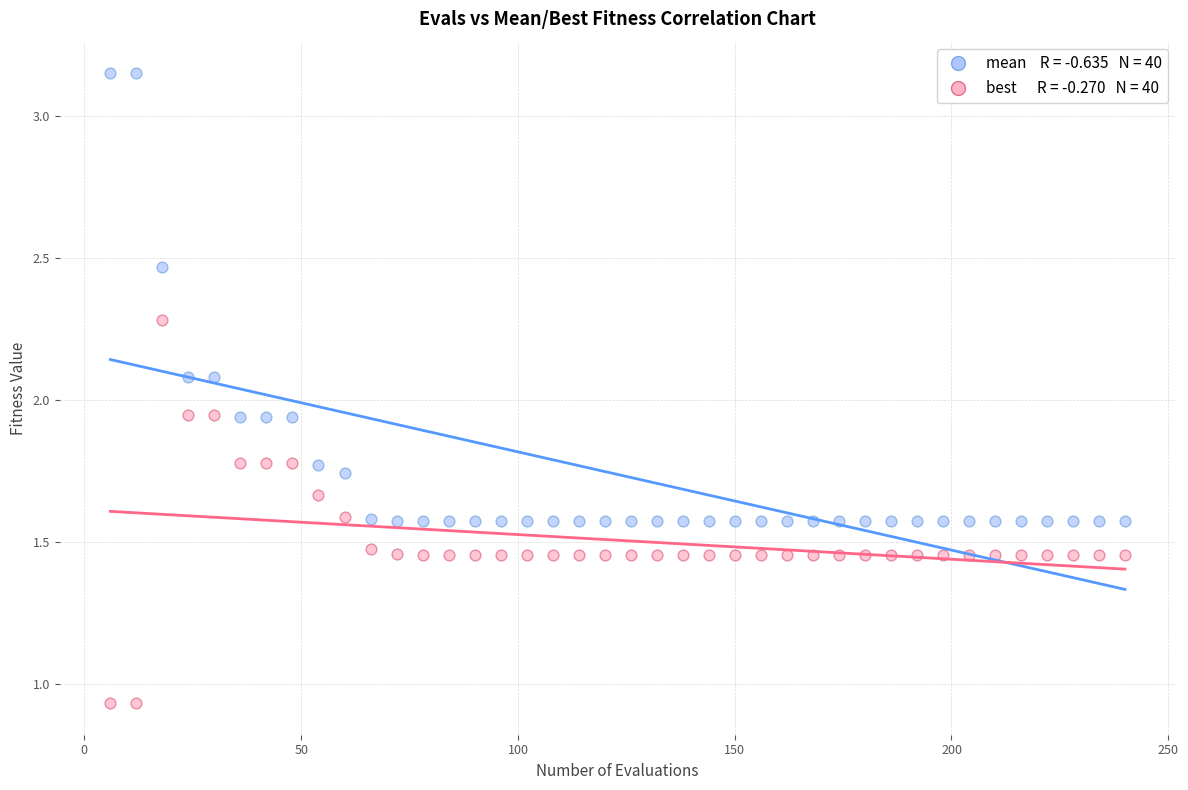

Across all data points, what is the range of X values (max minus min)?

234.0